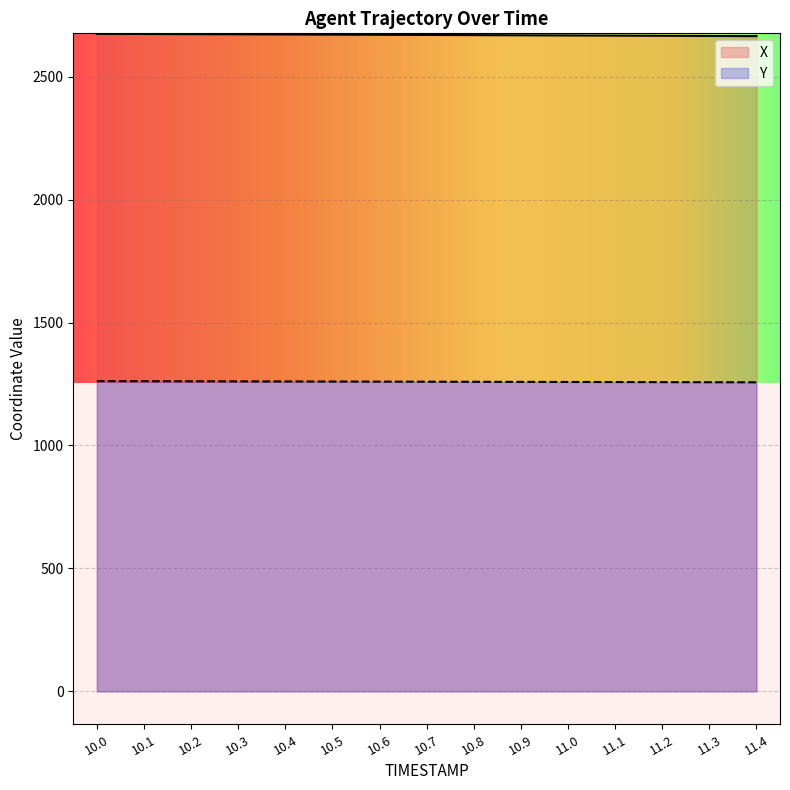

What is the average value of the X series?

2669.6